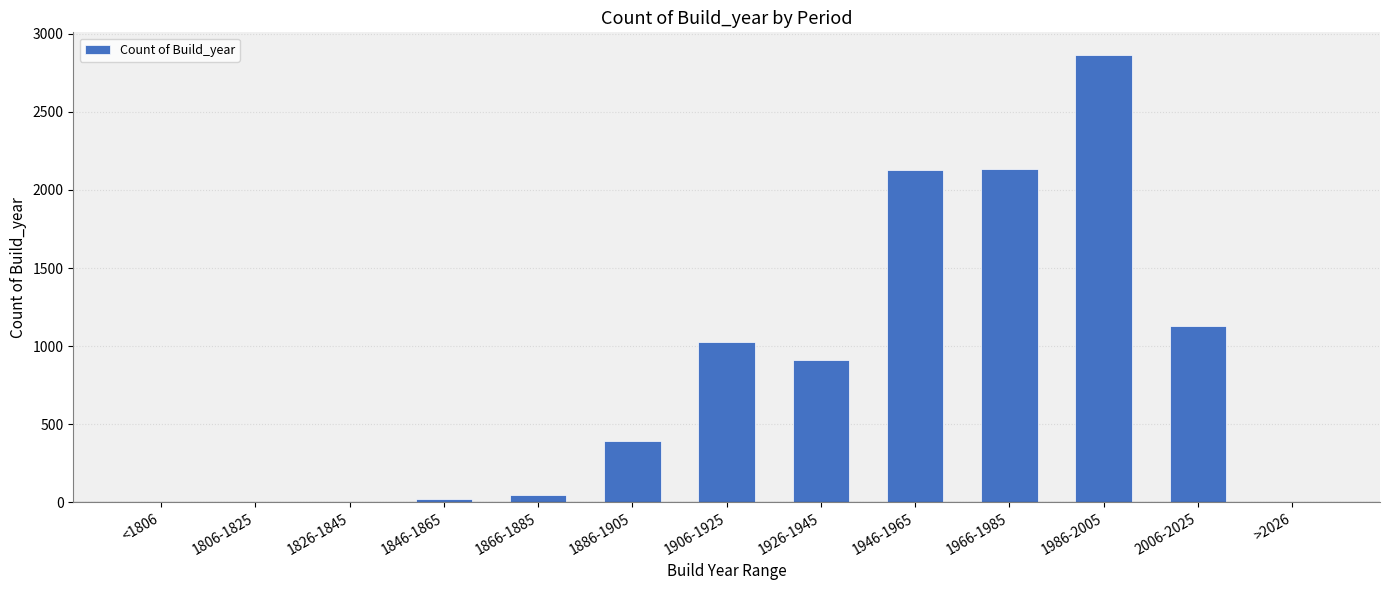

At which category does the chart reach its peak across all series?

1986-2005